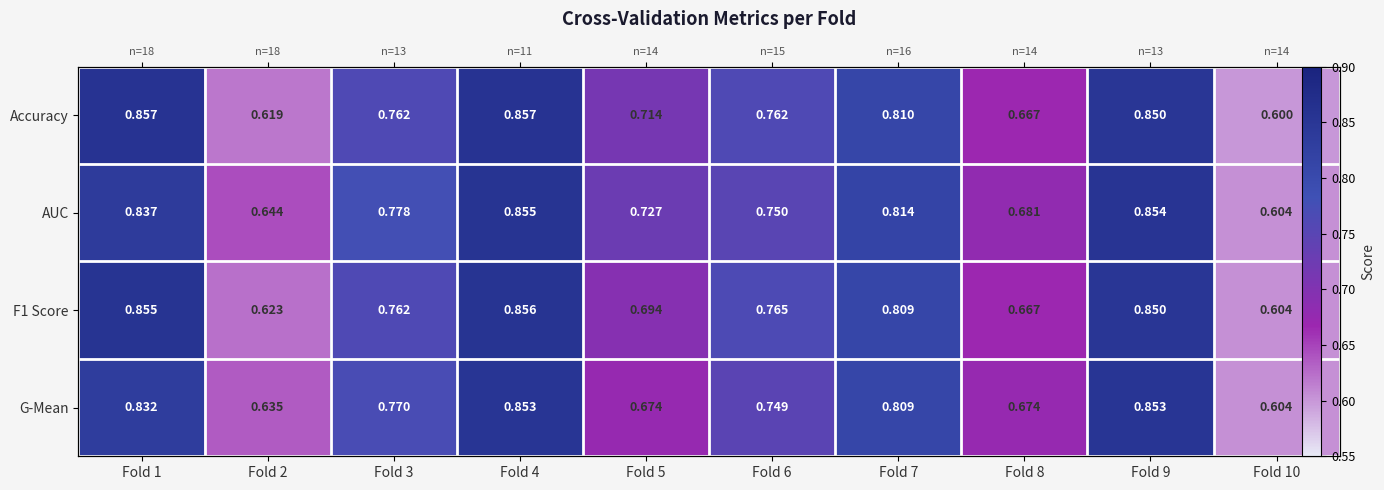

Is it true that Accuracy equals 1.0 at Fold 5?

False